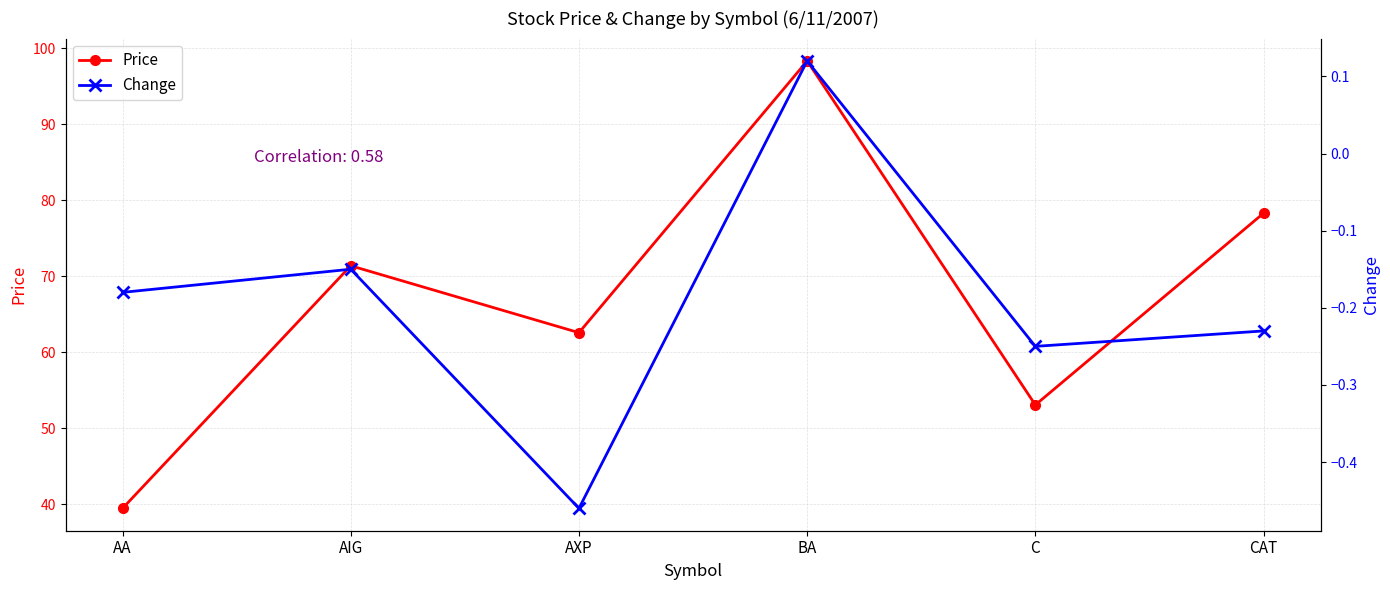

Which category has the highest value across all series?

BA